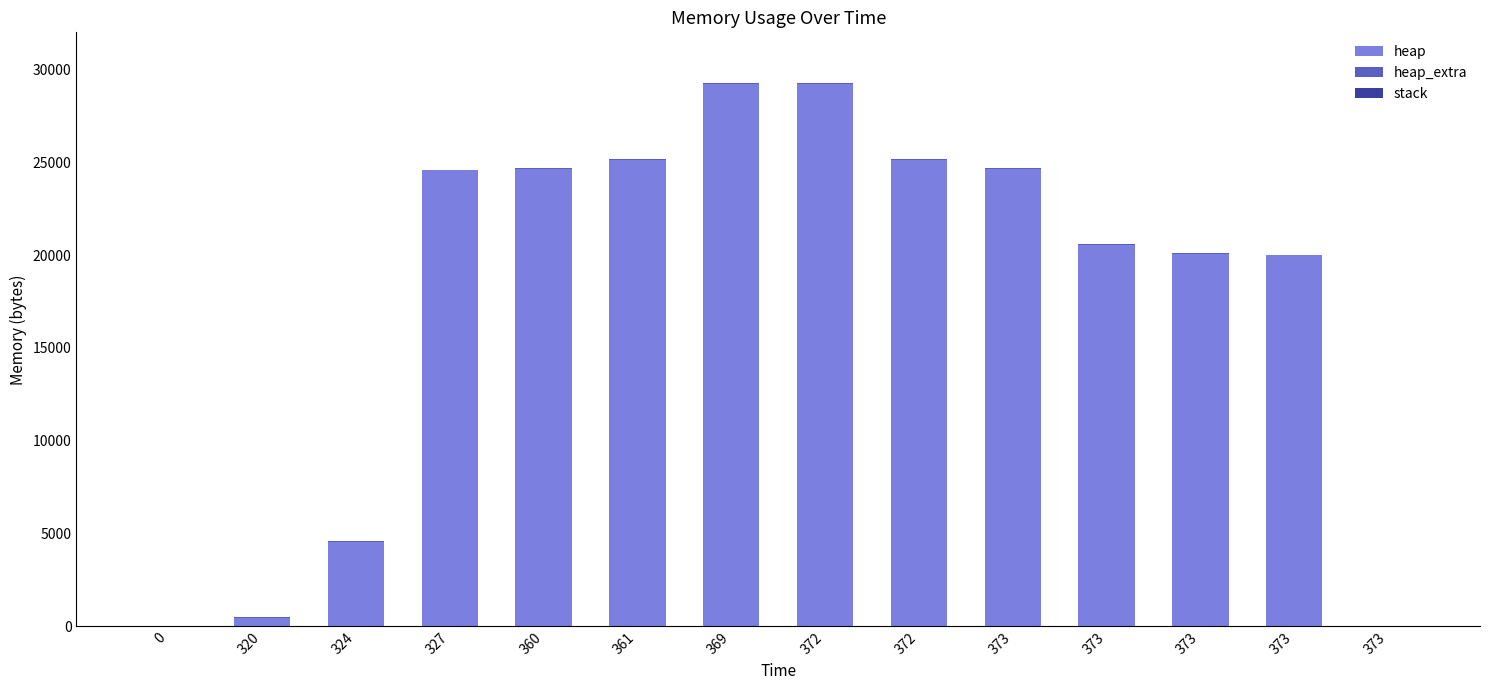

The value of heap_extra at 373 is -47. True or false?

False